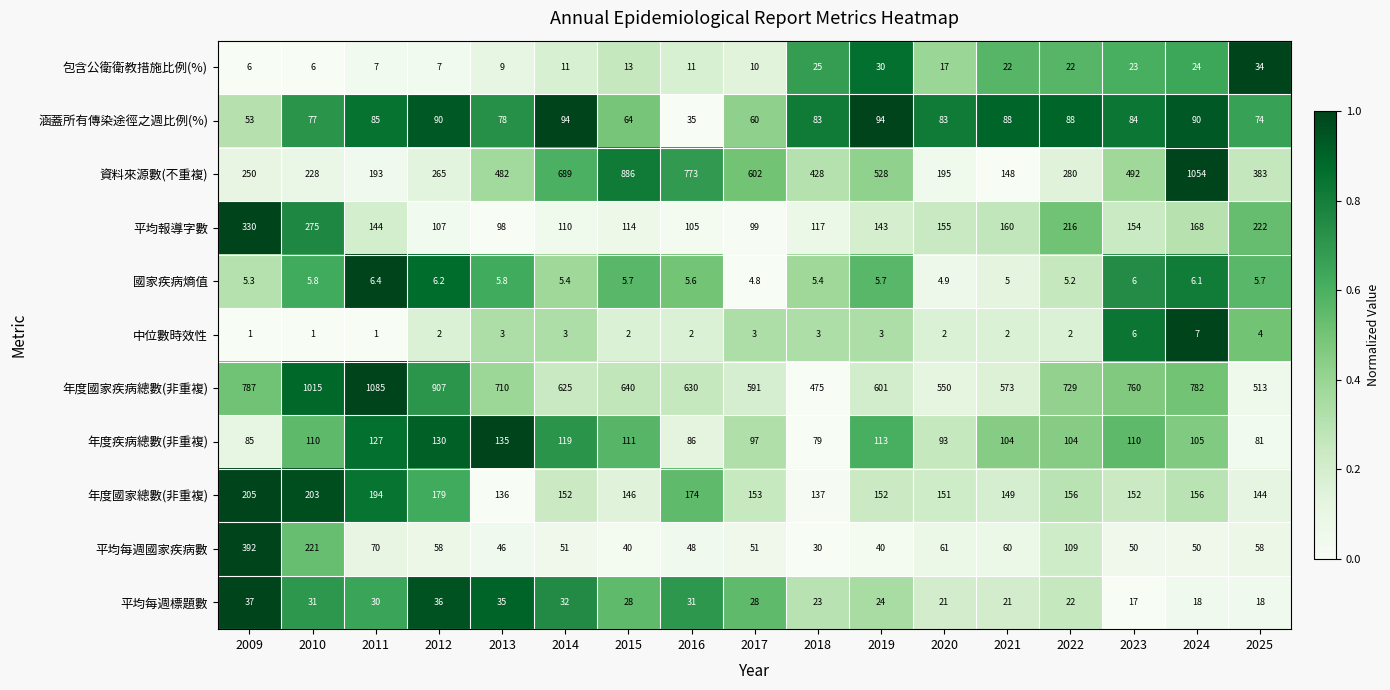

Where does the 年度國家疾病總數(非重複) series first go above 640?

2009